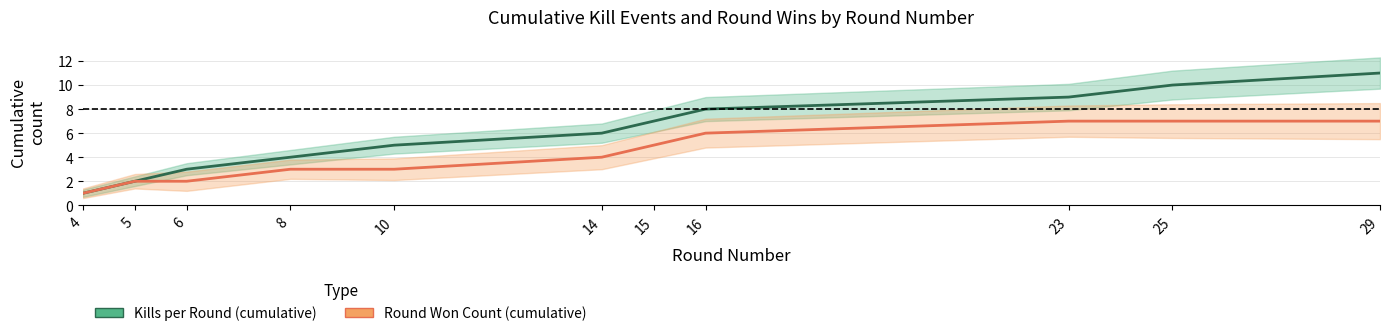

Which category has the lowest value across all series?

4